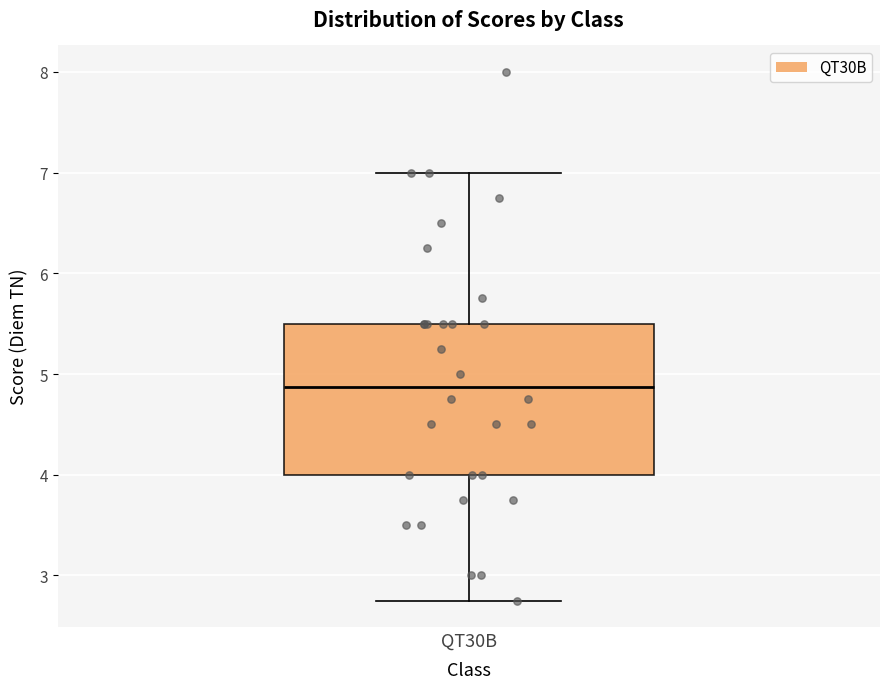

Read this box plot against the y-axis: the position of the median line, the range covered by the box, and the ends of both whiskers. The values are not printed on the chart, so give them approximately, as read against the axis.

median 4.9, box 4.0 to 5.5, whiskers 2.8 to 7.0